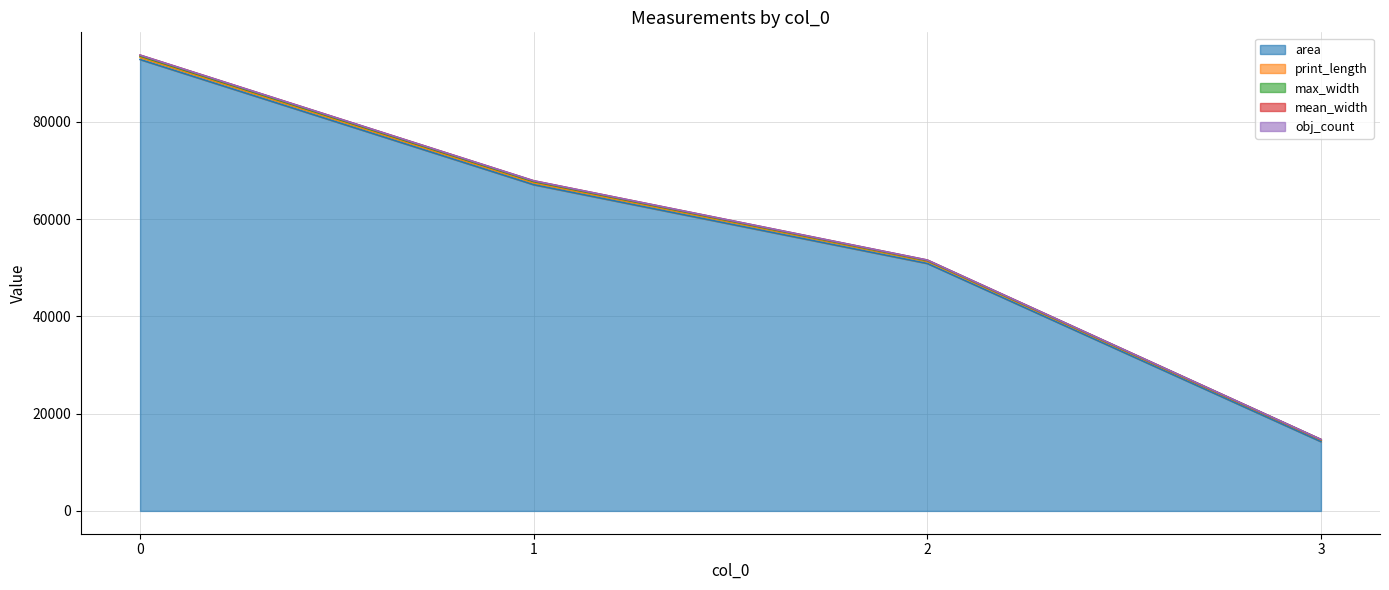

True or false: area has more than 0 points higher than both neighbors.

False